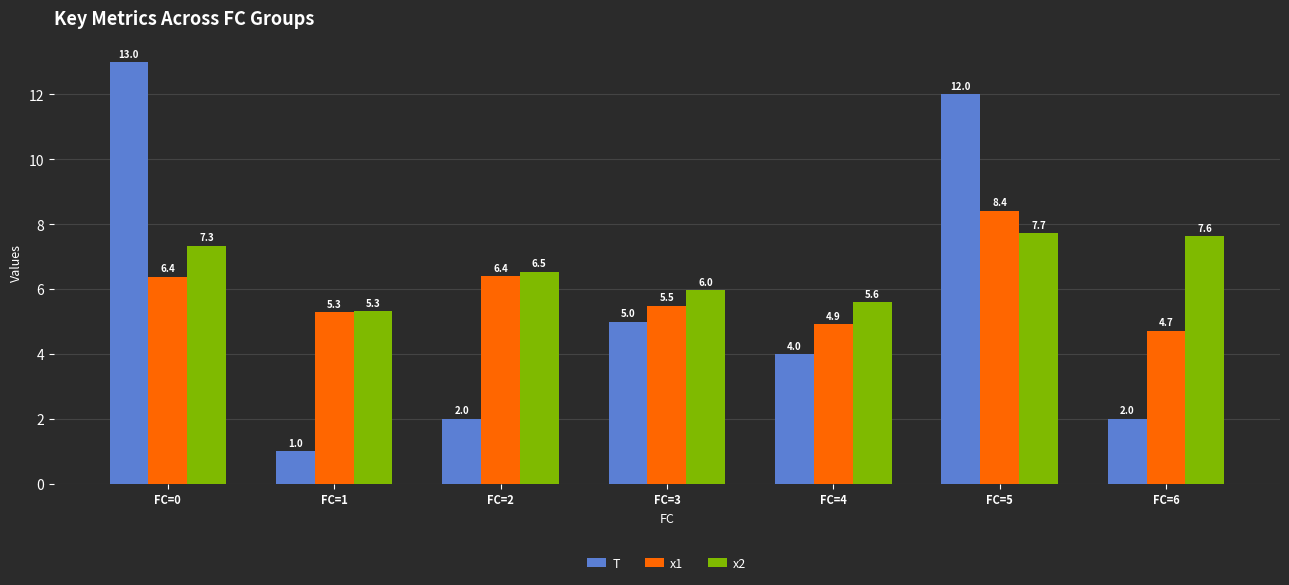

How many data points in x1 are above 5?

5